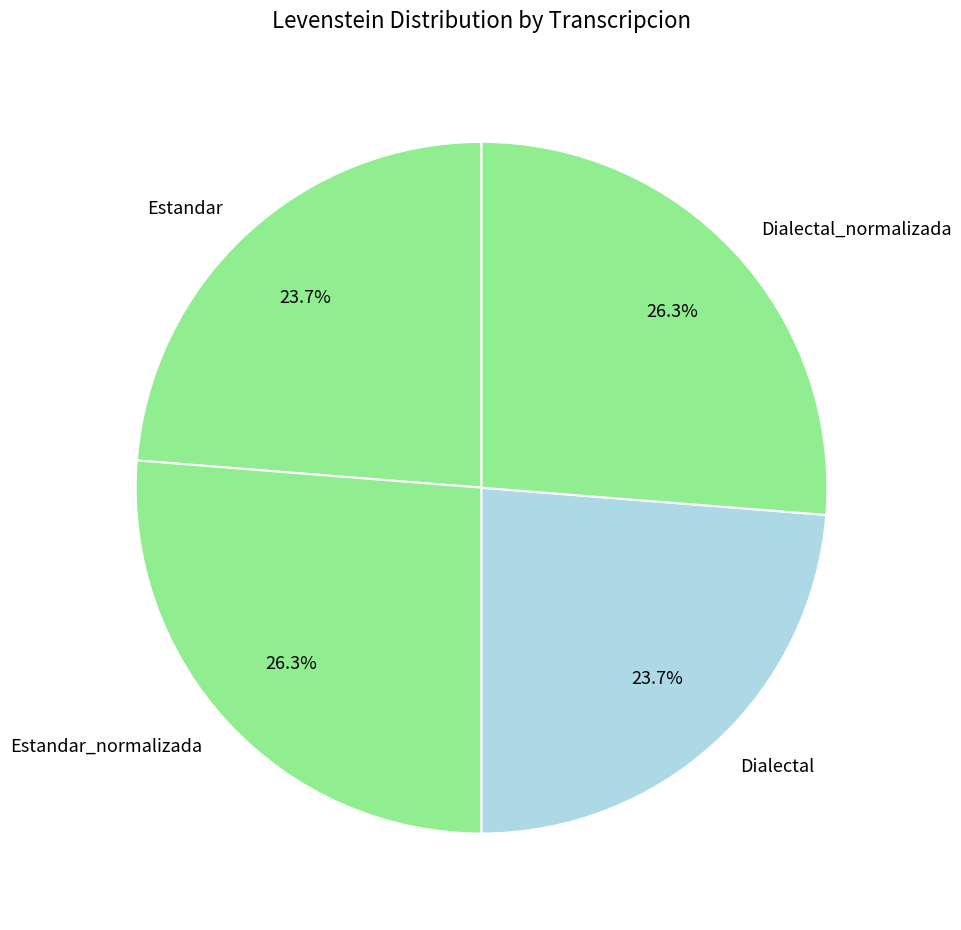

Combined, what portion of the pie is Dialectal_normalizada and Estandar?

50.0%